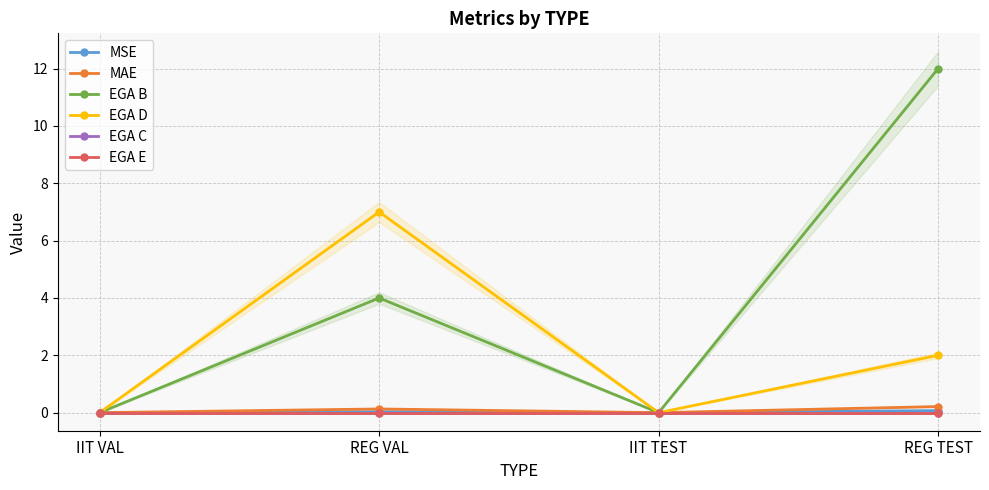

What is the difference between the maximum and minimum values in the MSE series?

0.1